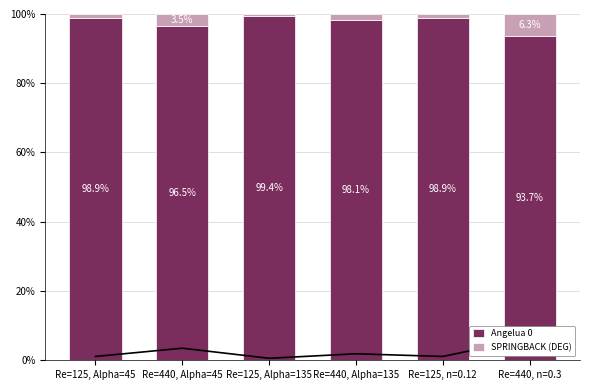

What is the spread (max minus min) of values at Re=440, Alpha=135?

96.3